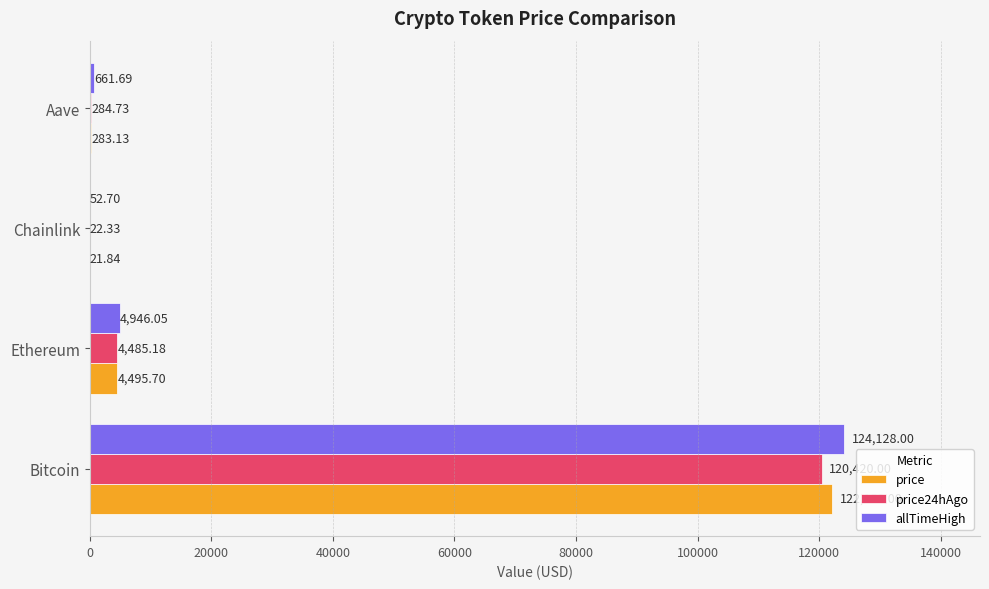

Which series has the largest total across all categories?

allTimeHigh